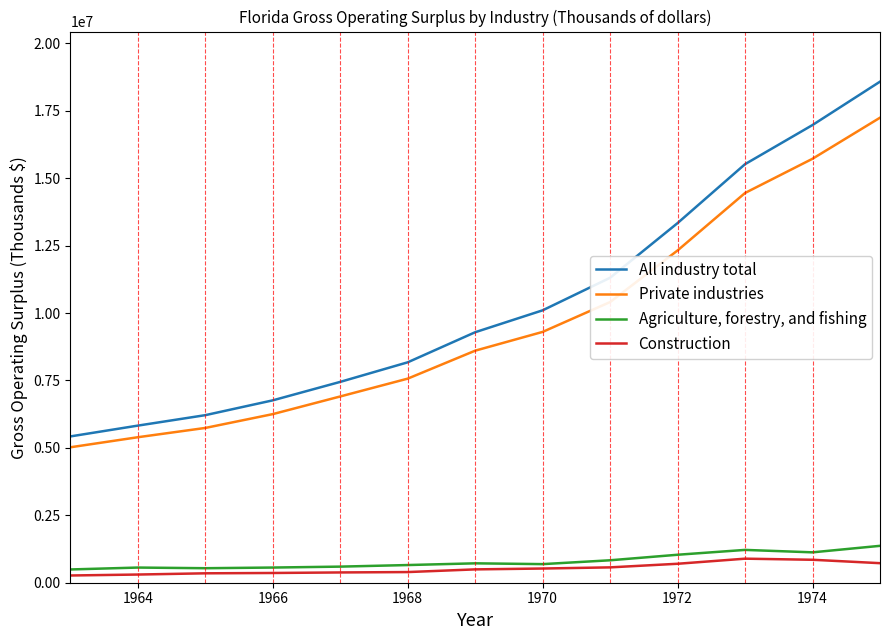

True or false: Construction and All industry total intersect in this chart.

False